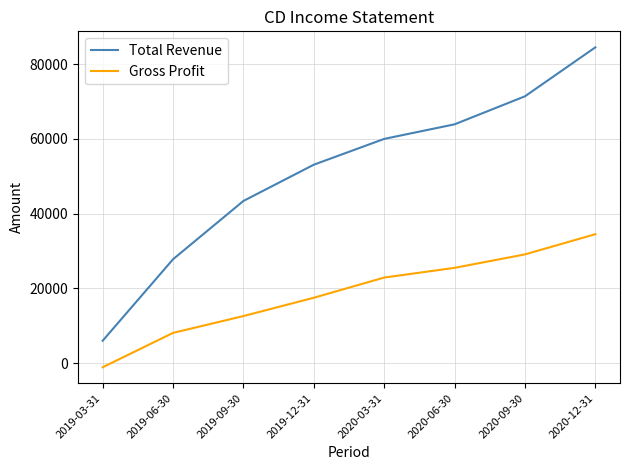

What is the smallest value displayed?

-1100